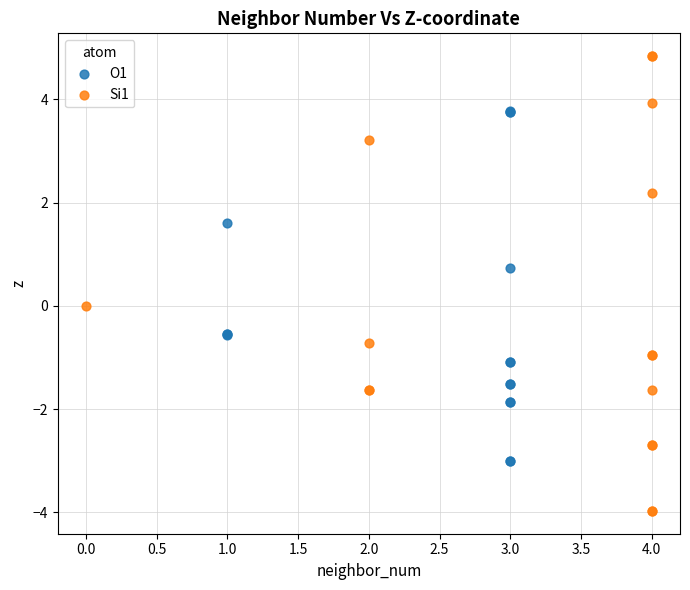

Which series contains the highest Y value?

Si1